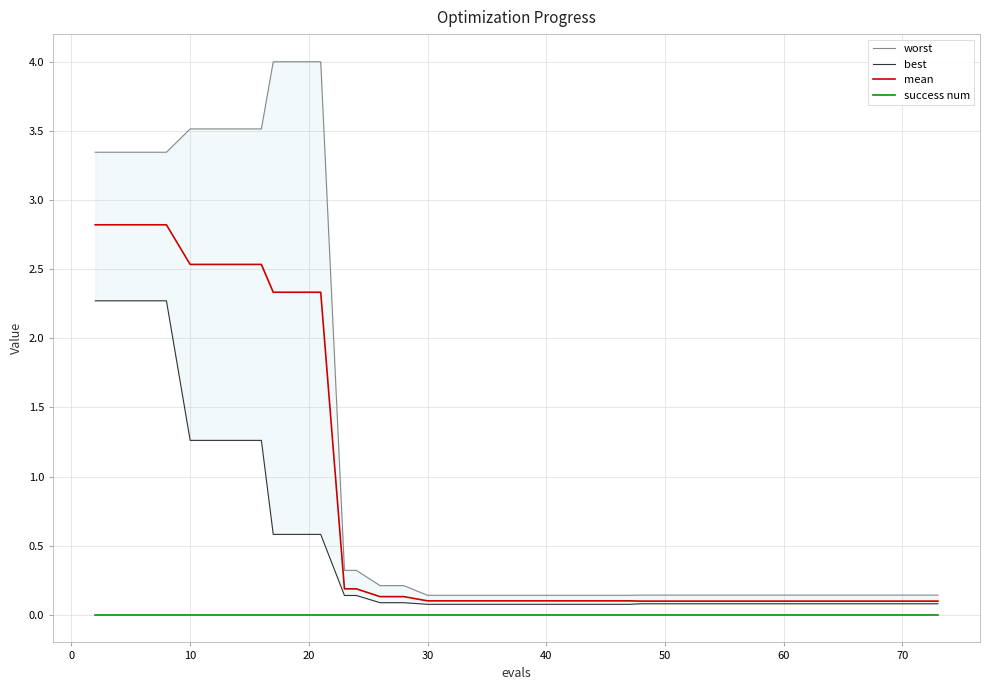

What is the sum of all mean values?

31.5